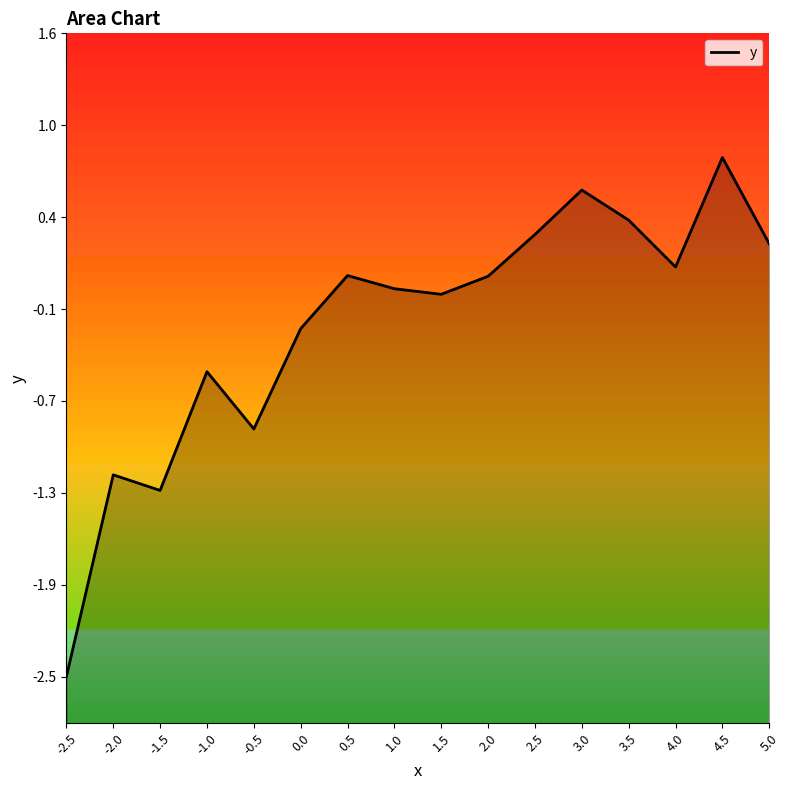

The value at 2.0 is 0.0. True or false?

False